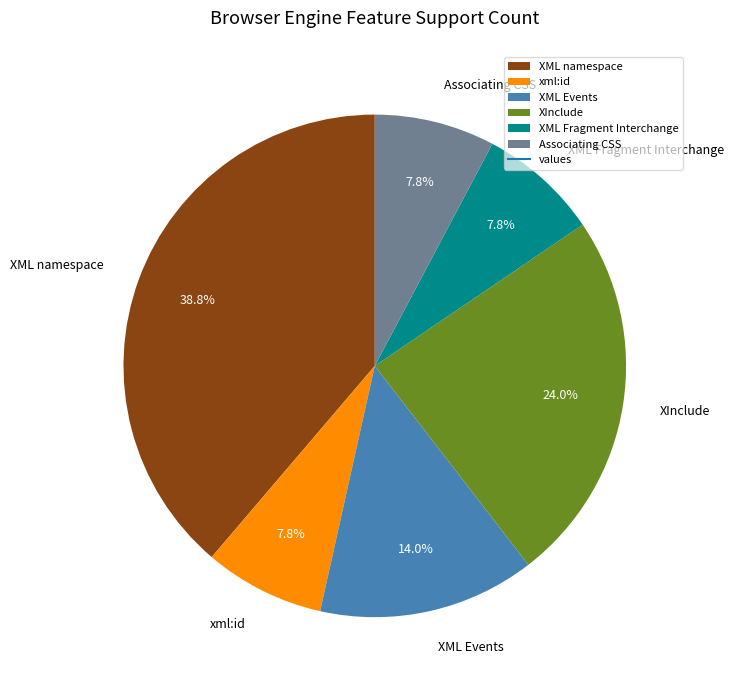

To the nearest percent, what is the difference between the XML Events and Associating CSS slice percentages?

6%